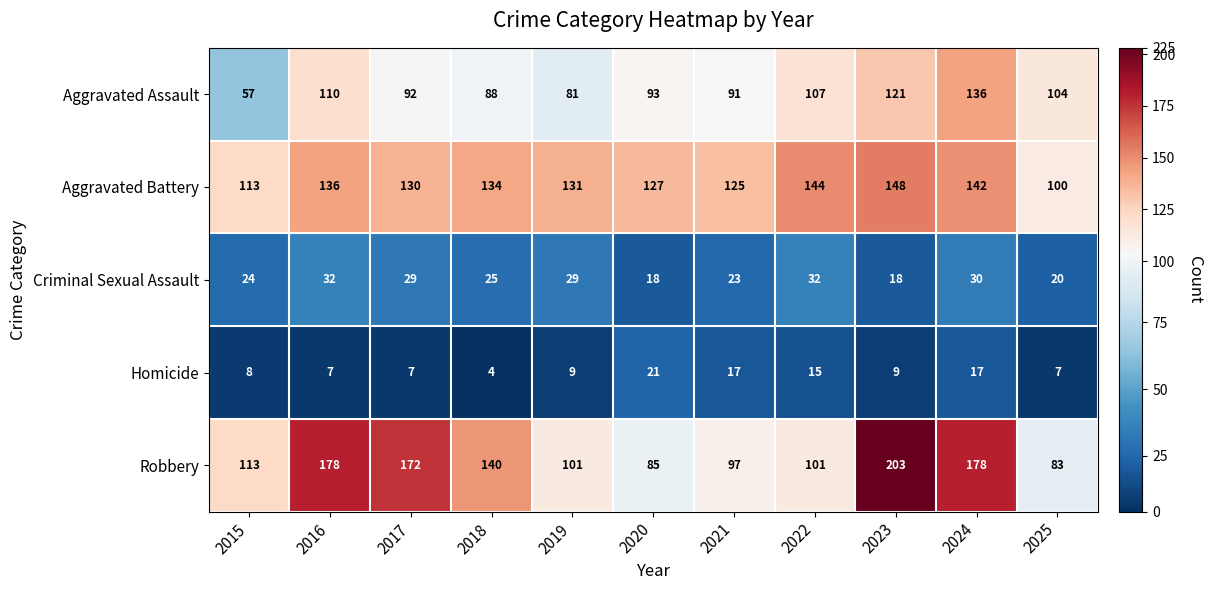

At which category is the sum across all series the highest?

2024